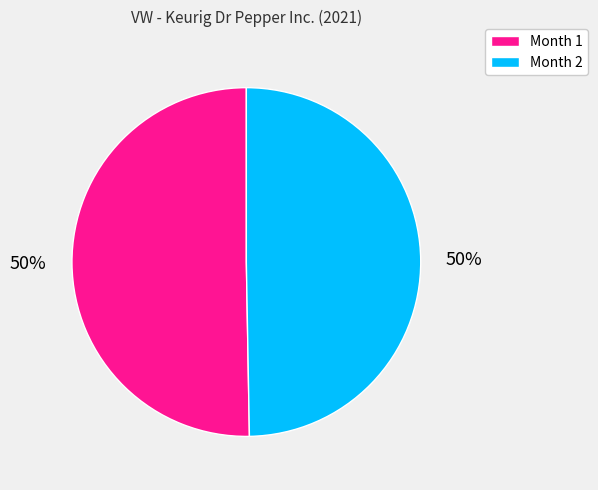

True or false: Month 2 accounts for 36% of the total.

False